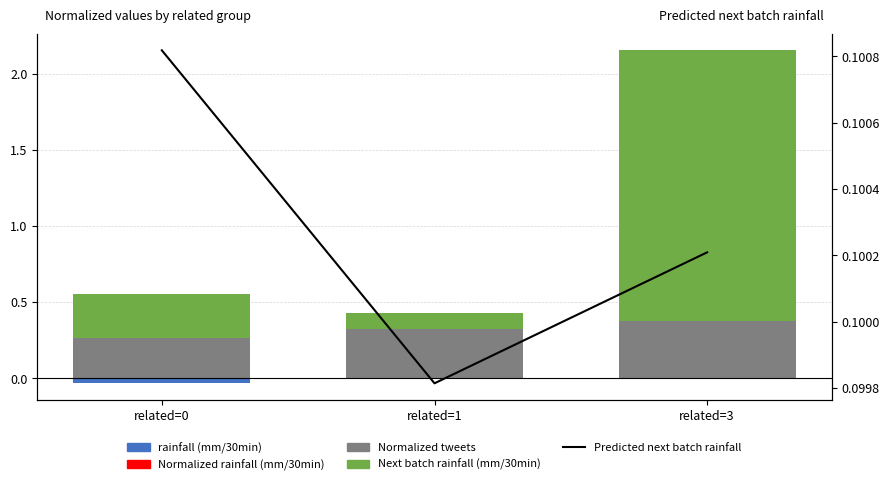

What is the maximum value shown in the chart?

1.8